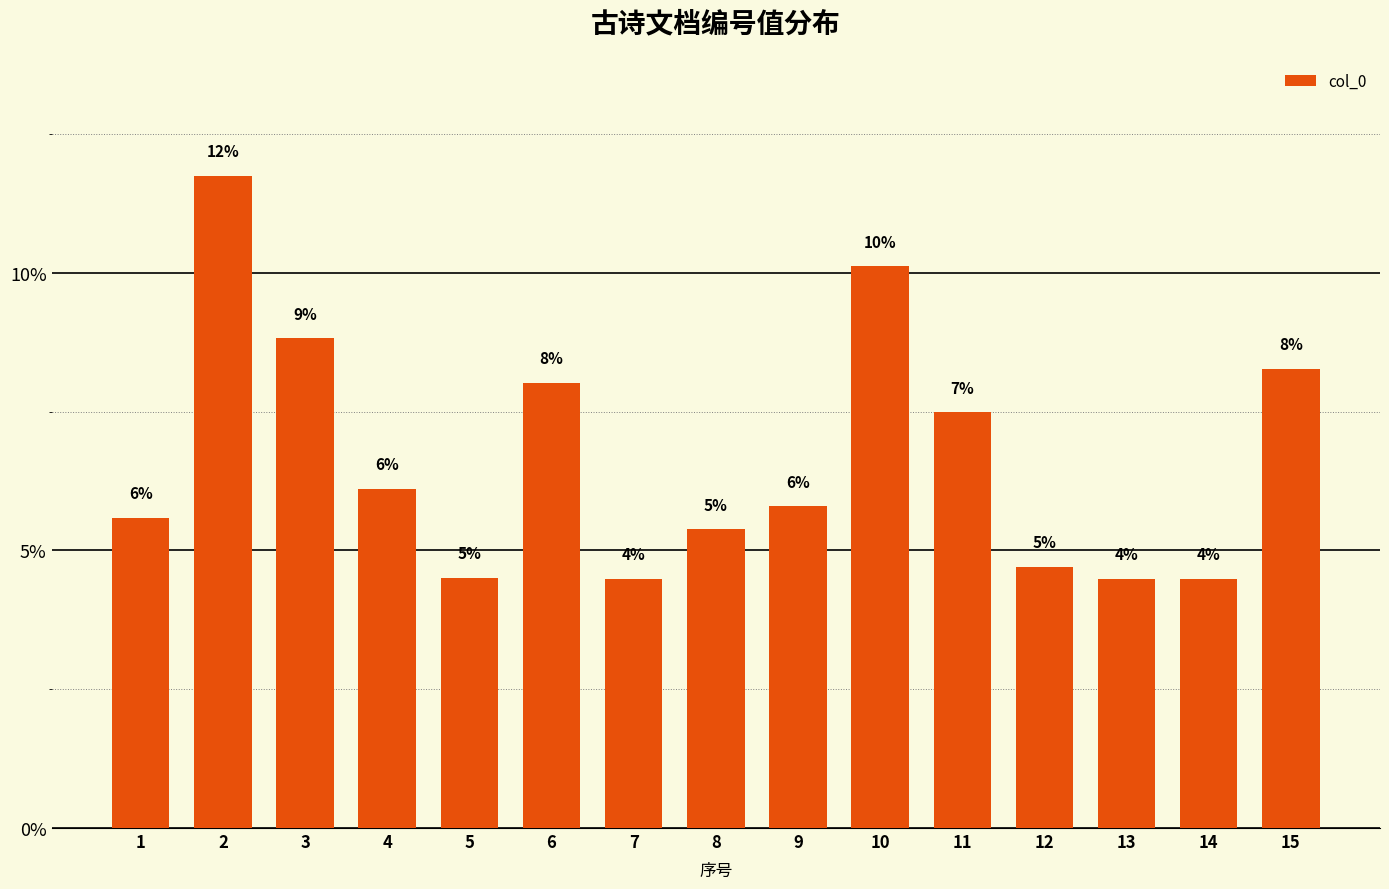

Between 9 and 15, which is larger?

15